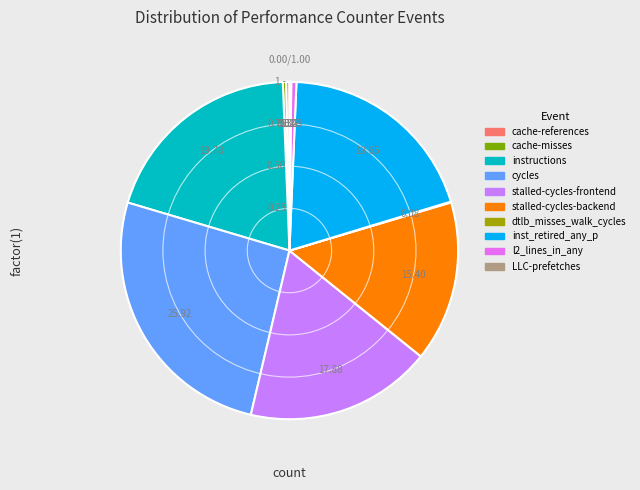

How many slices are in this pie chart?

10